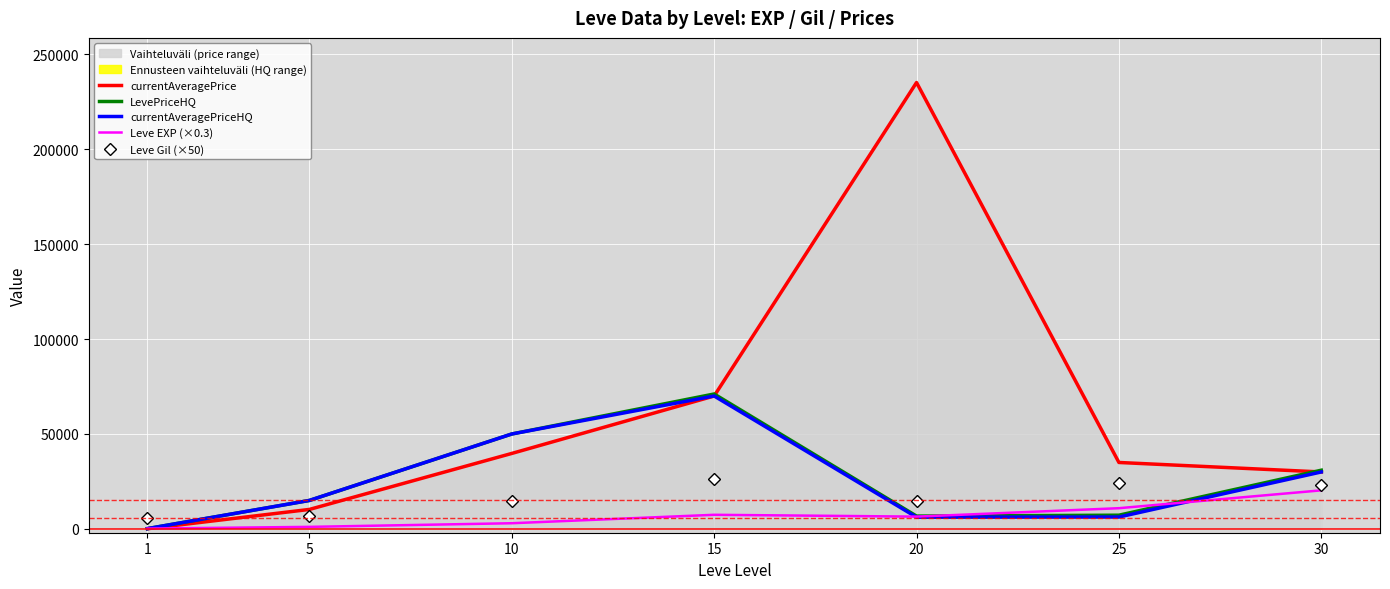

Which series has the widest spread of values?

currentAveragePrice